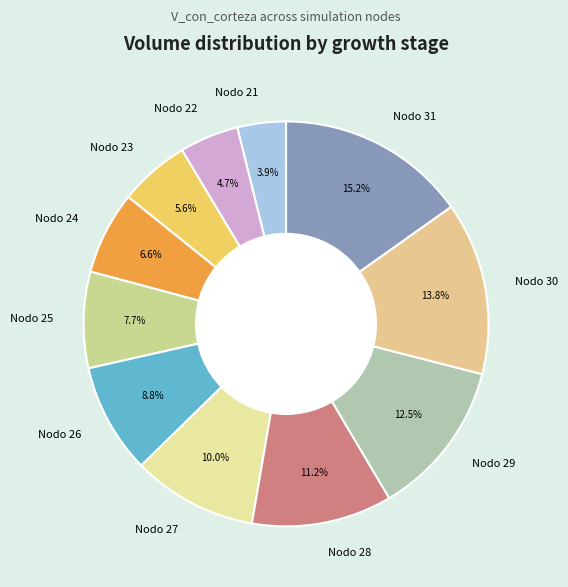

True or false: Nodo 30 accounts for 24% of the total.

False